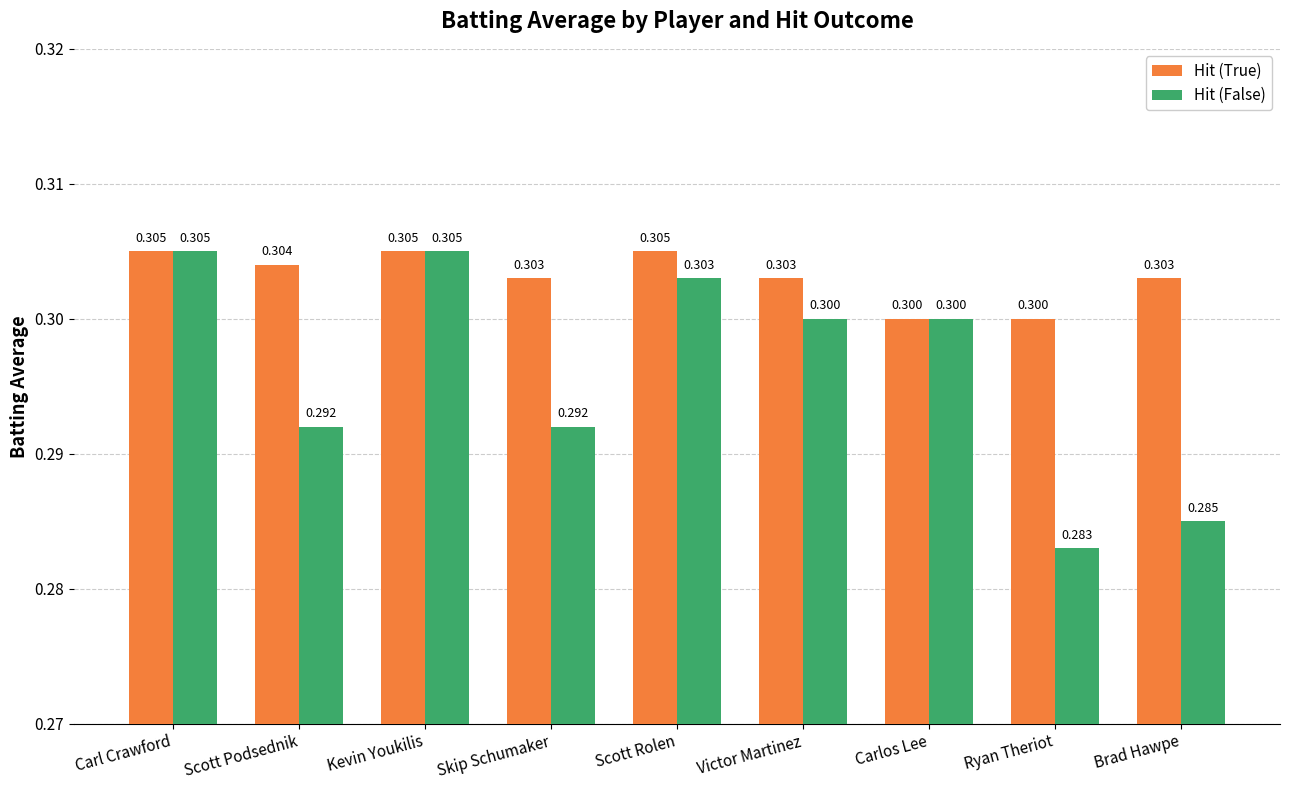

What is the average value of the Hit (True) series?

0.3